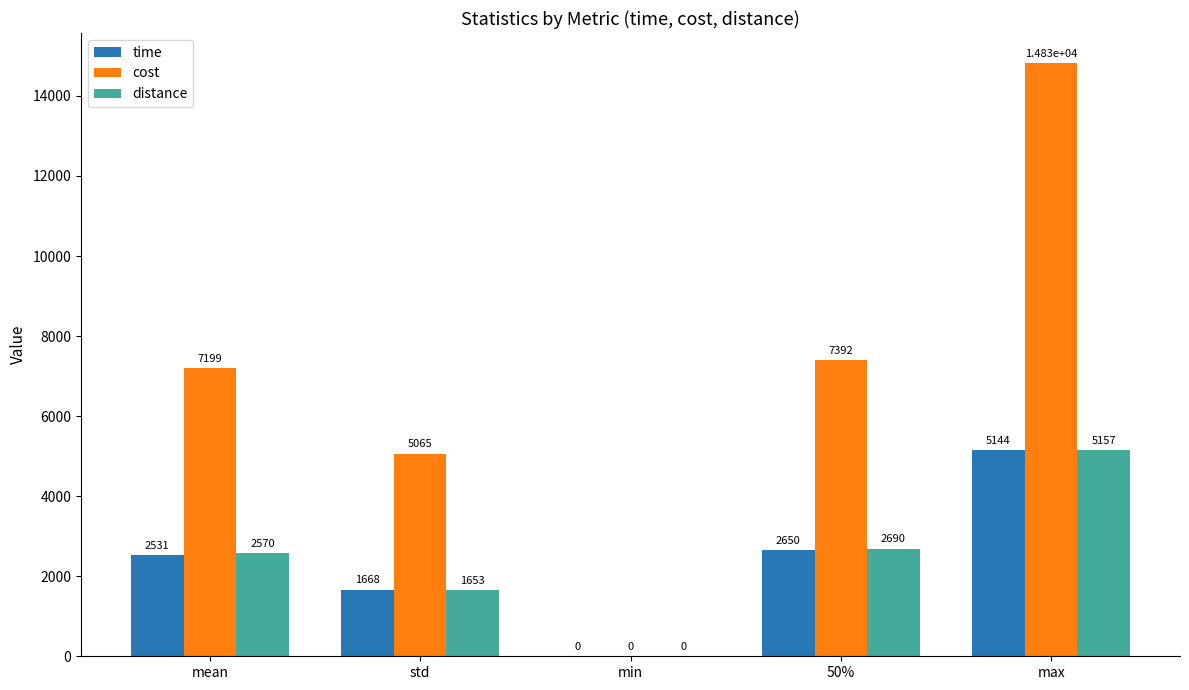

Is the value of cost at 50% greater than the value of time at min?

Yes